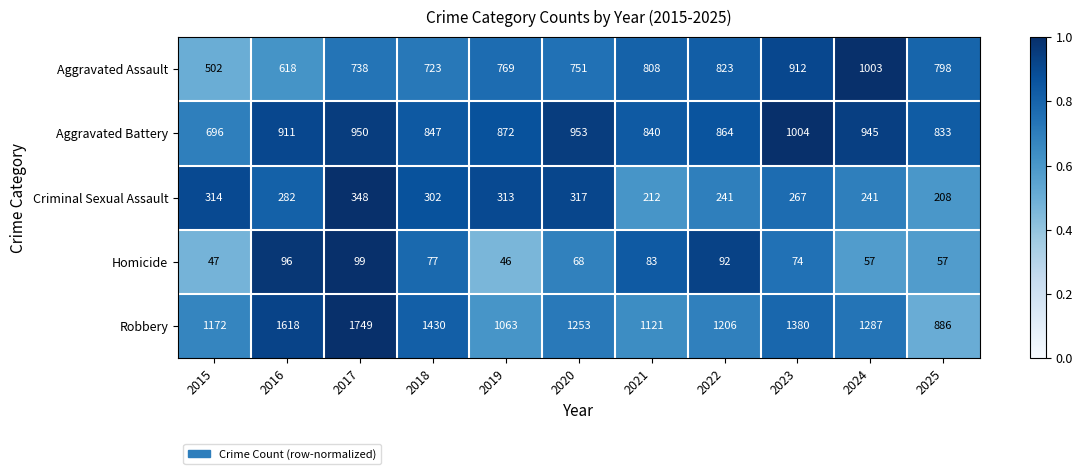

The Homicide series shows 57 at 2024. True or false?

True